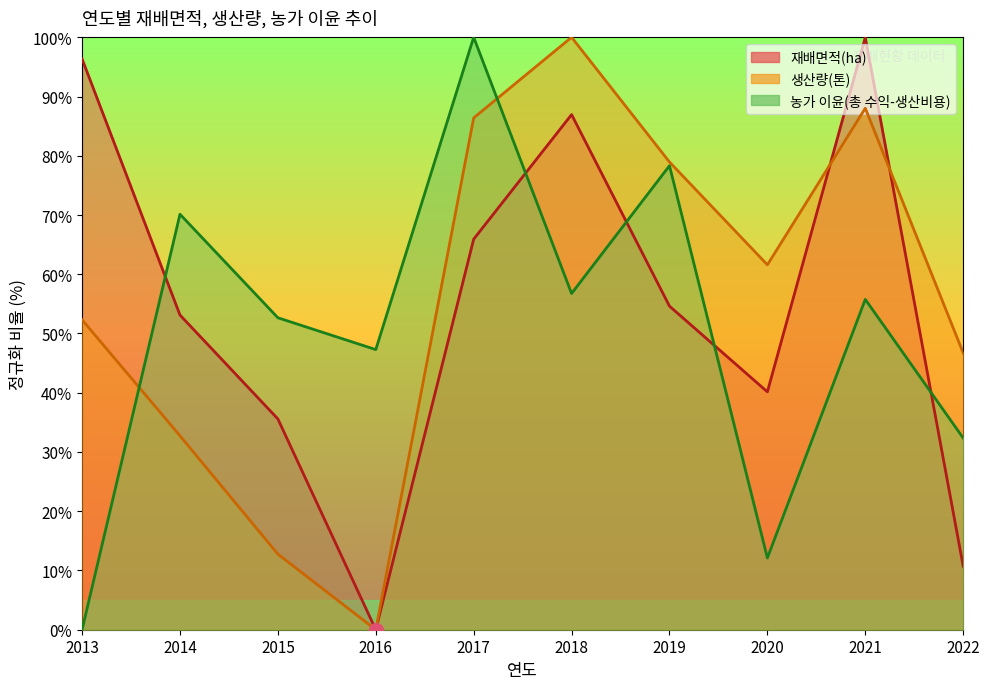

List the labels in order of 재배면적(ha) value, largest first.

2021, 2013, 2018, 2017, 2019, 2014, 2020, 2015, 2022, 2016